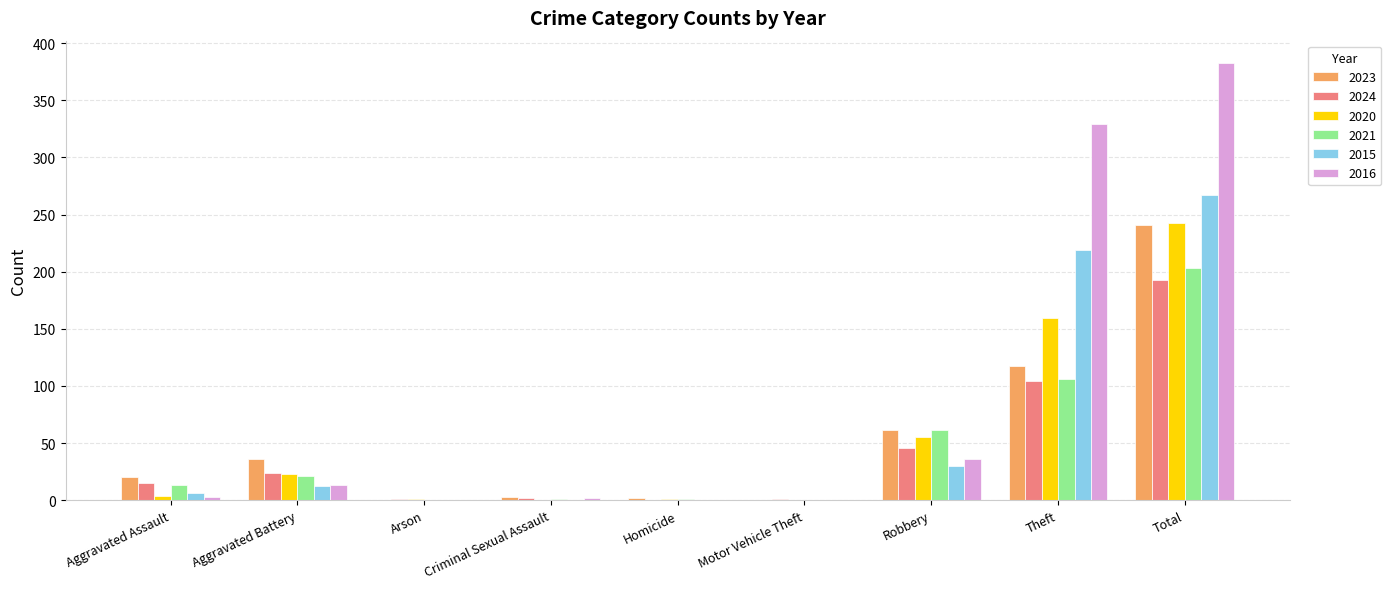

How many data points does each series have?

9